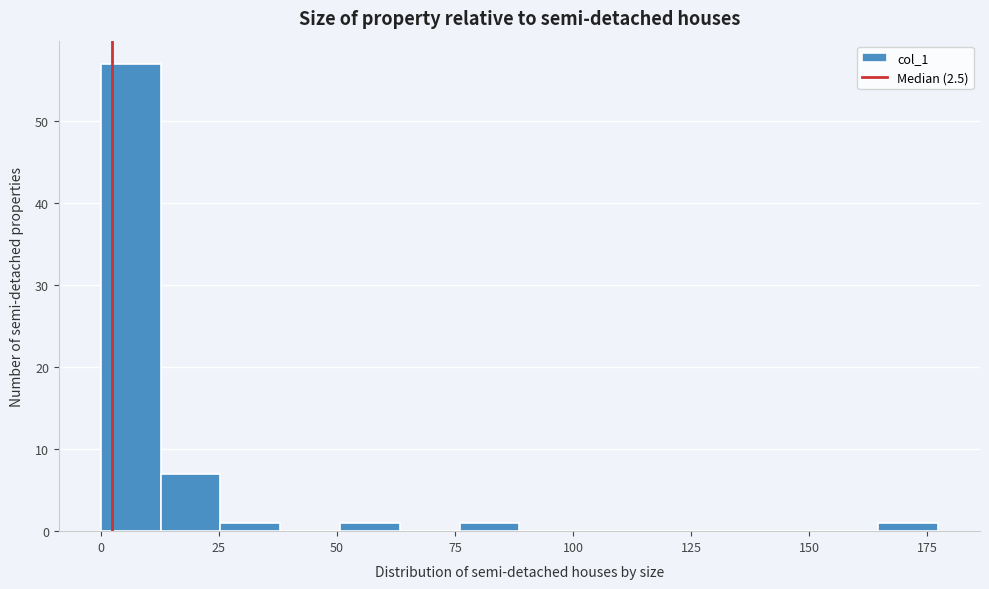

Read against the x-axis, roughly where is the centre of the tallest bar?

5